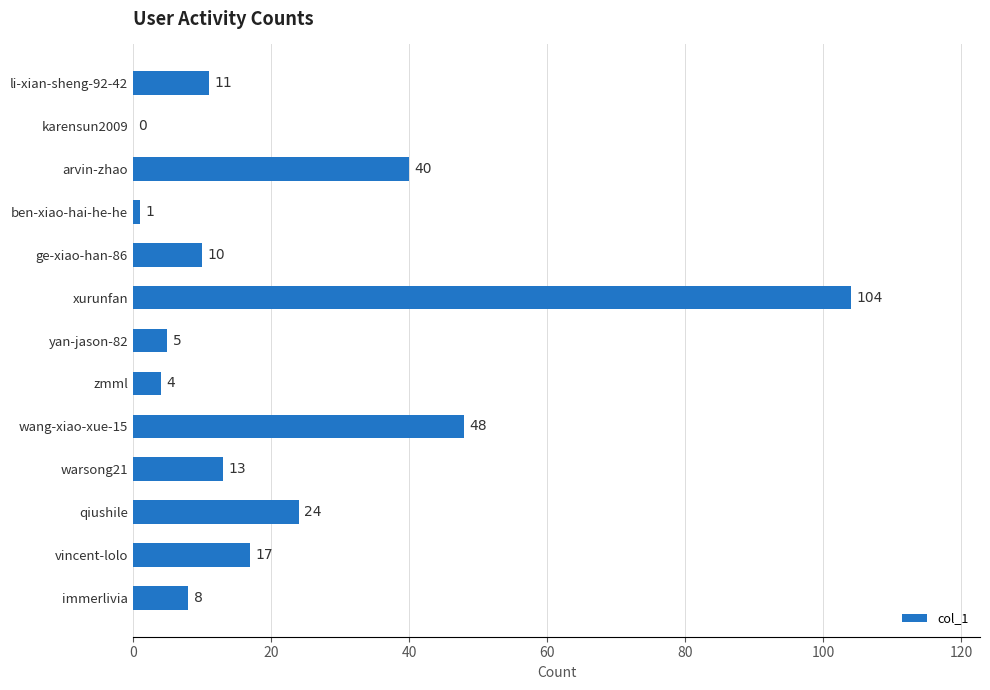

How many categories are shown in the chart?

13